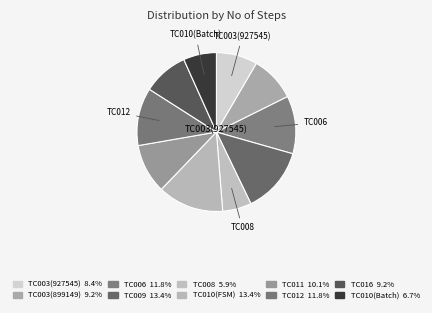

To the nearest percent, what is the average slice percentage?

10%